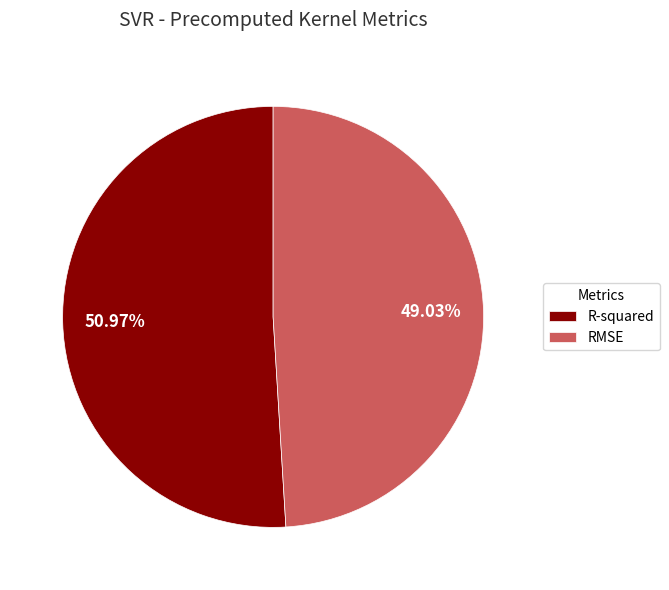

Which has a higher value, RMSE or R-squared?

R-squared